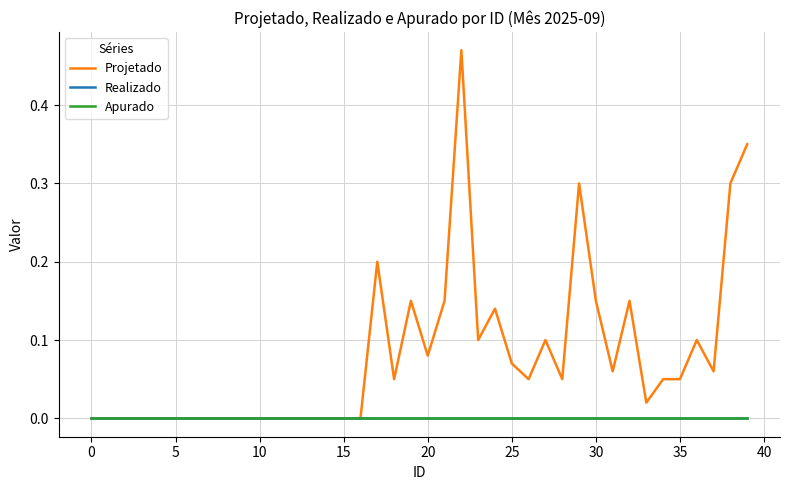

At which category does Projetado reach its first local valley?

18